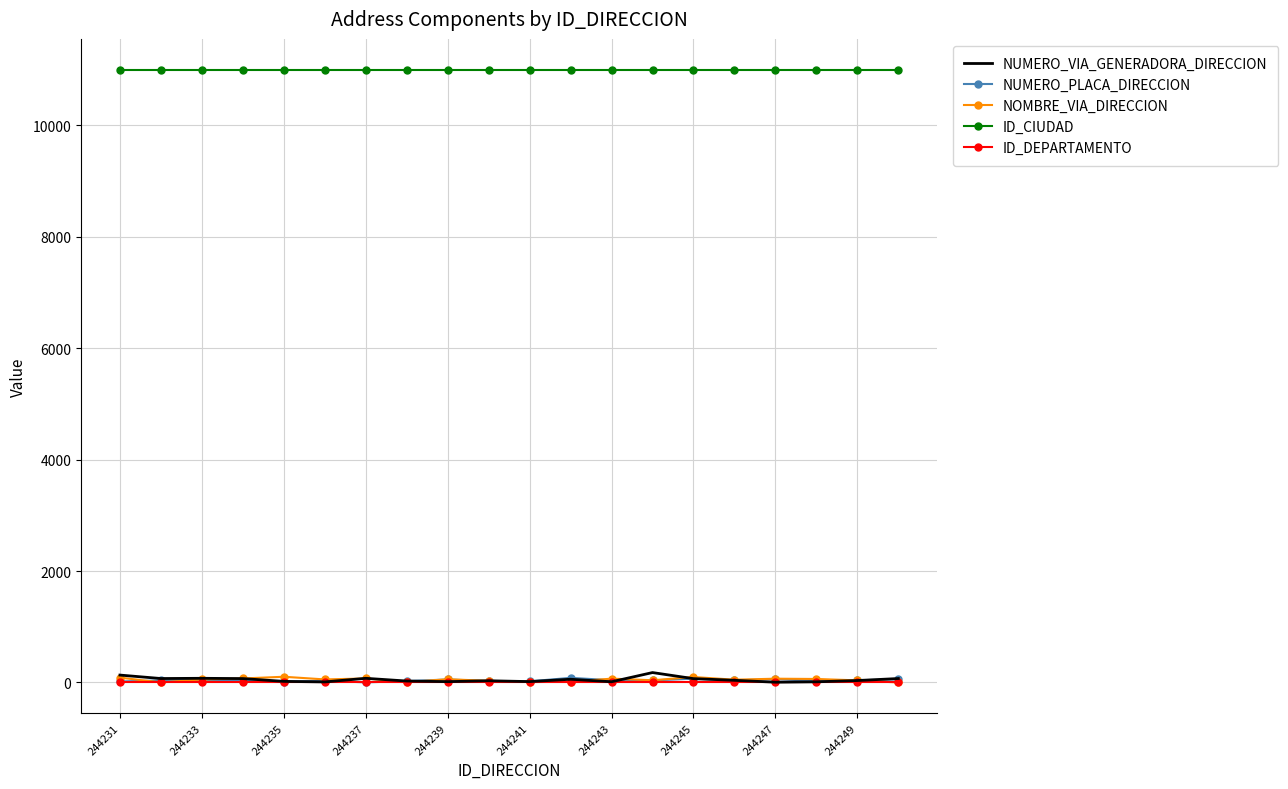

What are all the series names shown in the legend?

NUMERO_VIA_GENERADORA_DIRECCION, NUMERO_PLACA_DIRECCION, NOMBRE_VIA_DIRECCION, ID_CIUDAD, ID_DEPARTAMENTO